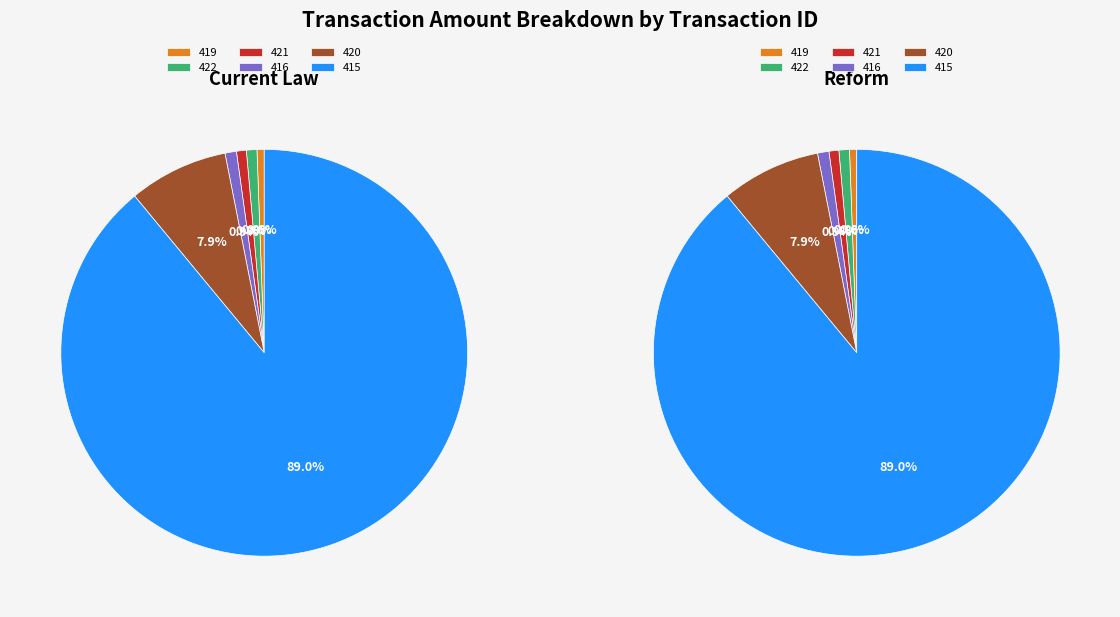

Is the sum of 416 and 419 greater than half?

No